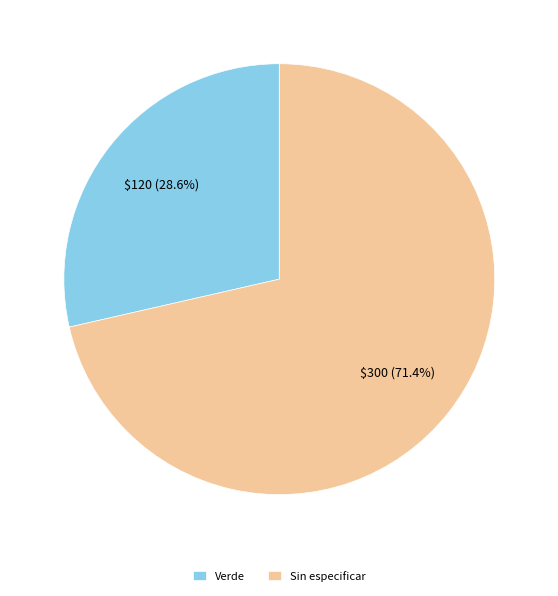

The Sin especificar slice represents 81% of the pie. True or false?

False